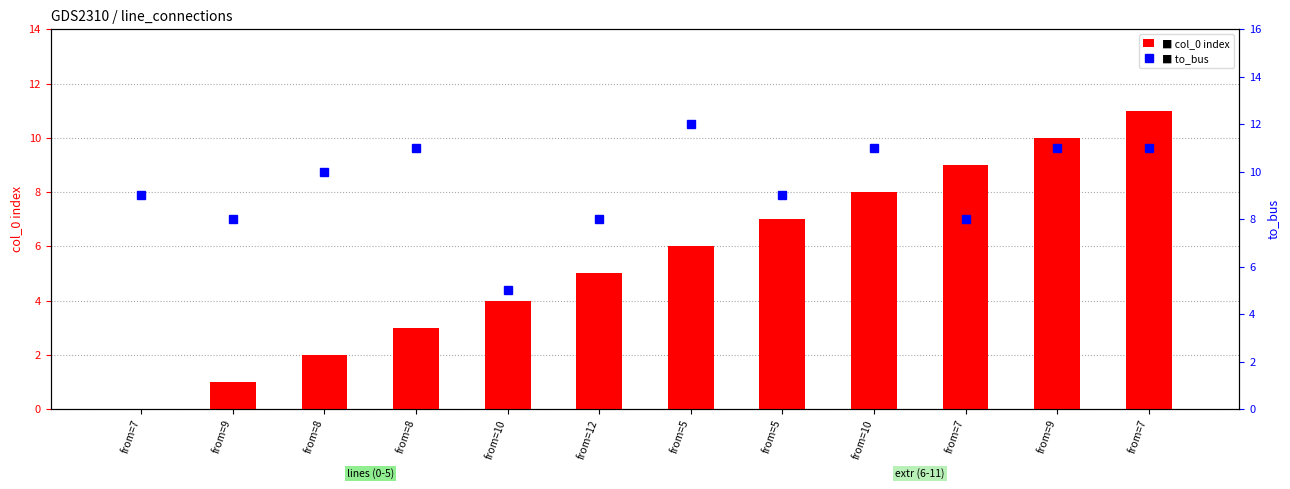

At how many categories does at least one series exceed 9?

6